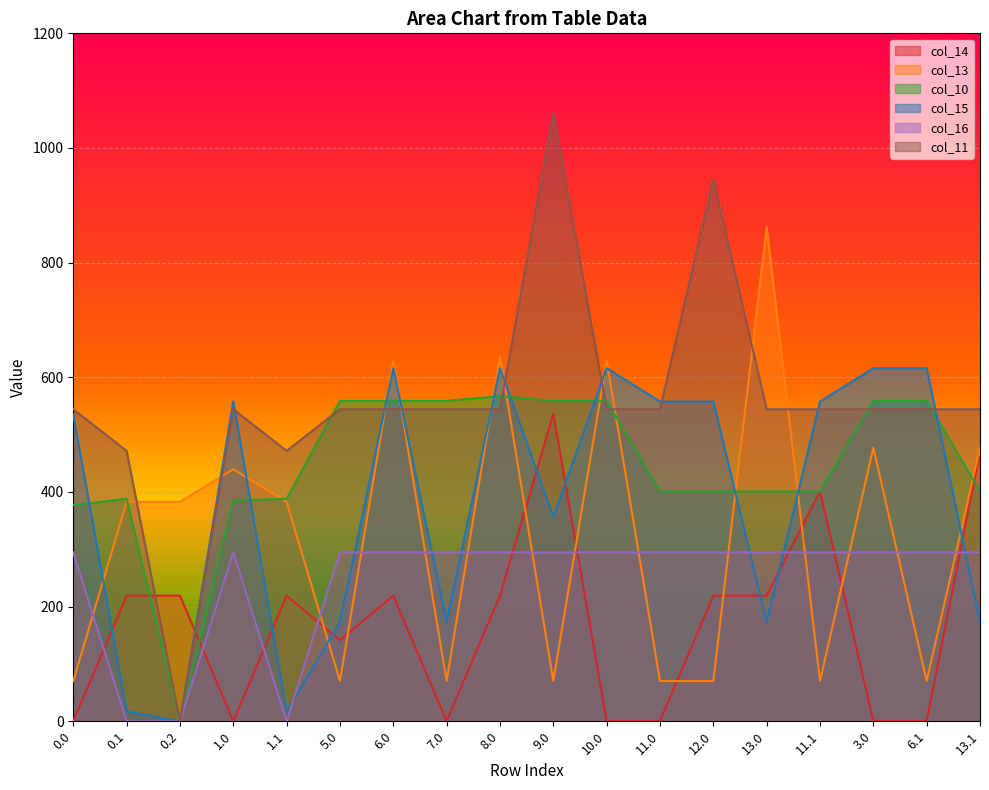

What is the maximum value shown in the chart?

1060.3